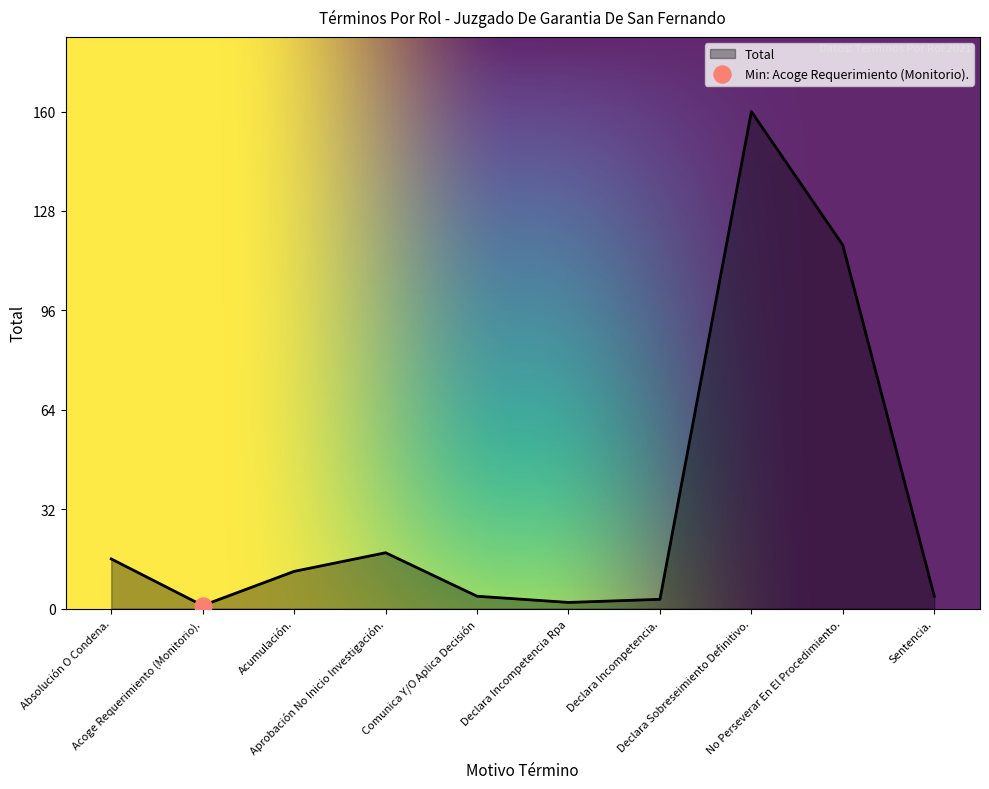

What is the ratio of the value at Declara Sobreseimiento Definitivo. to the value at Absolución O Condena.?

10.0